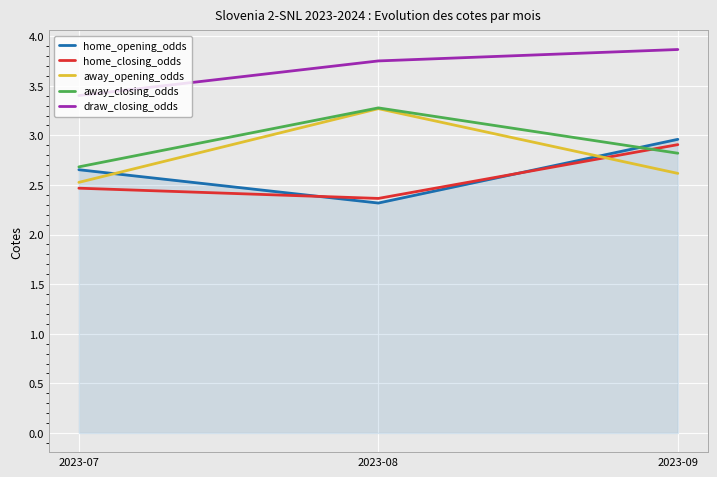

Is it true that home_opening_odds equals 2.7 at 2023-07?

True